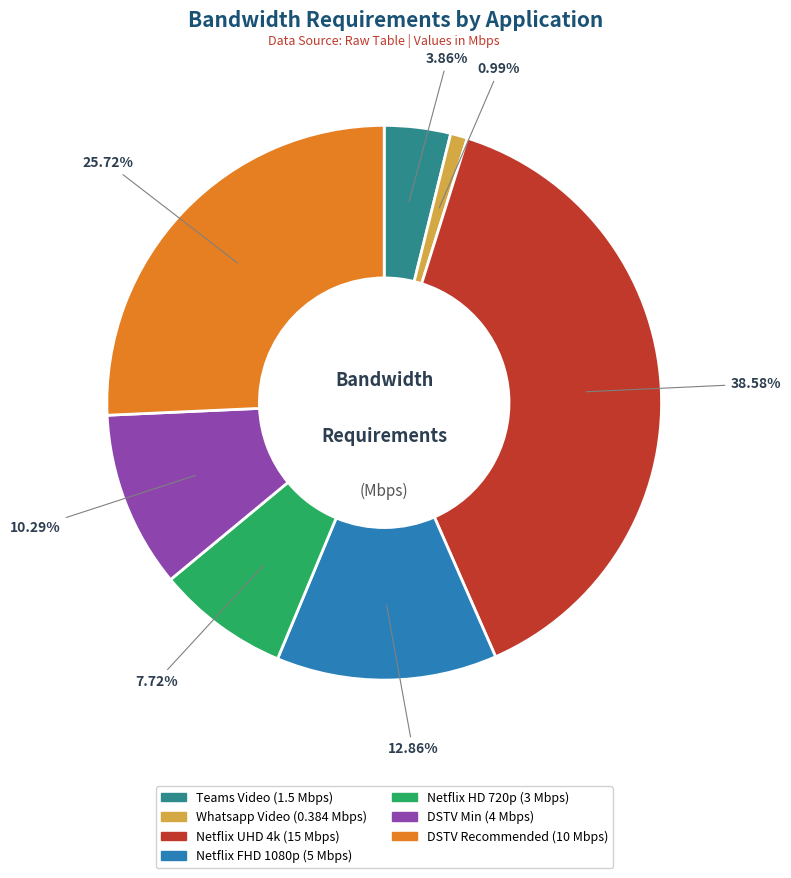

Rank the categories by value from highest to lowest.

Netflix UHD 4k, DSTV Recommended, Netflix FHD 1080p, DSTV Min, Netflix HD 720p, Teams Video, Whatsapp Video